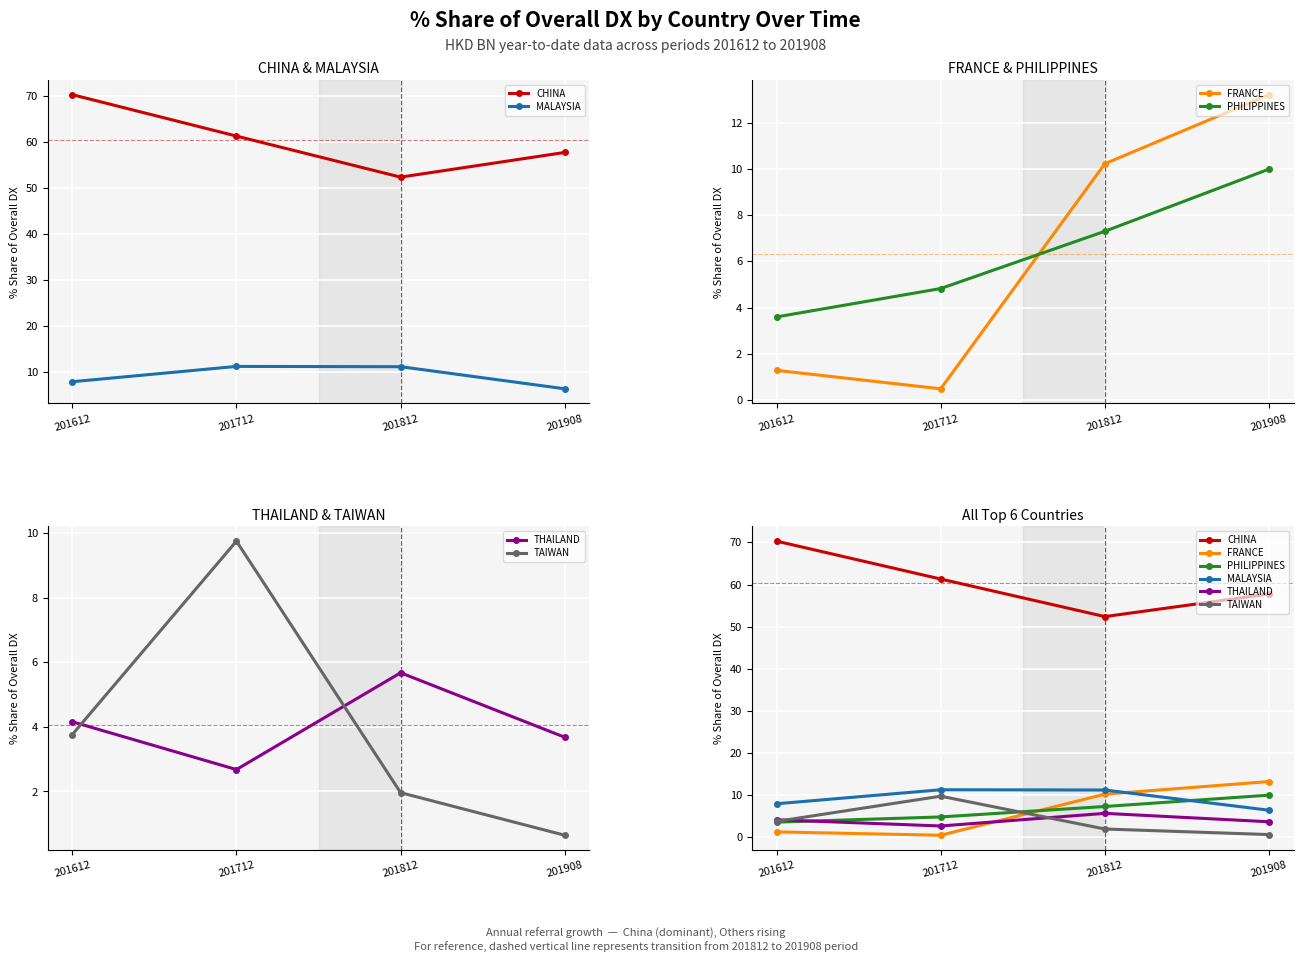

Is the value of CHINA at 201812 greater than the value of THAILAND at 201908?

Yes